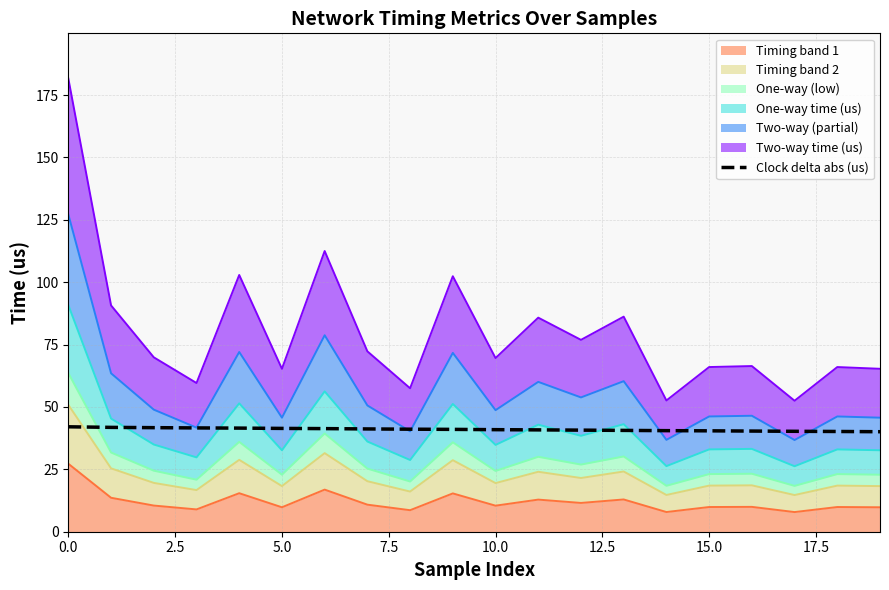

The value at 5.0 is 41.4. True or false?

True